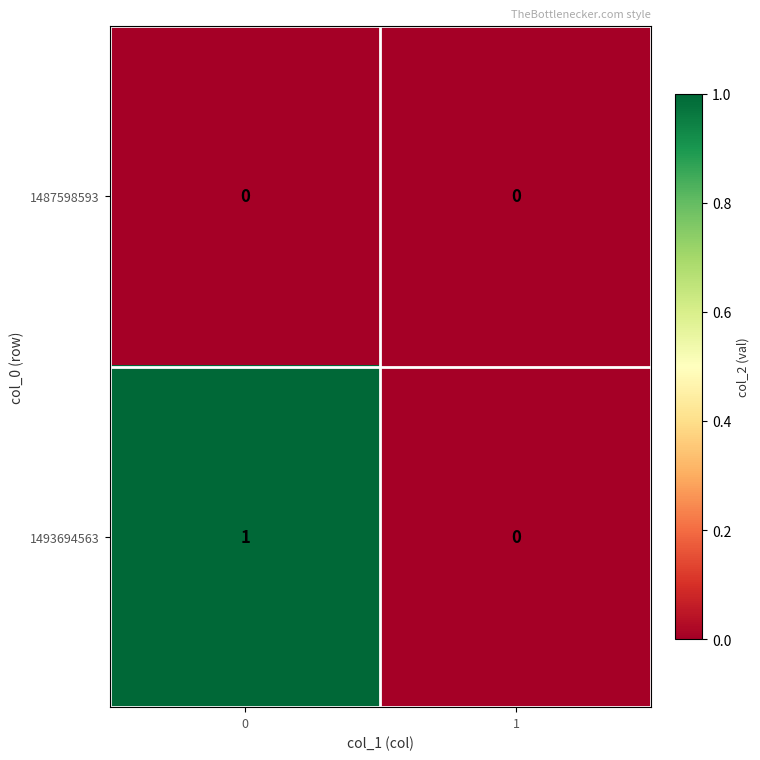

What is the spread (max minus min) of values at 0?

1